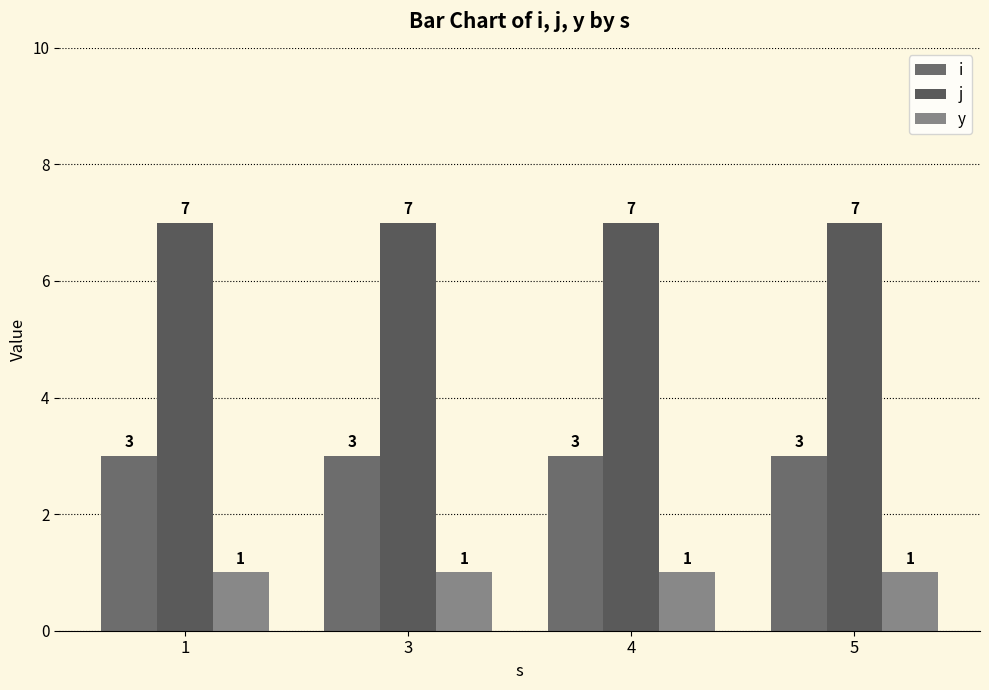

True or false: j has a value of 2 at 4.

False